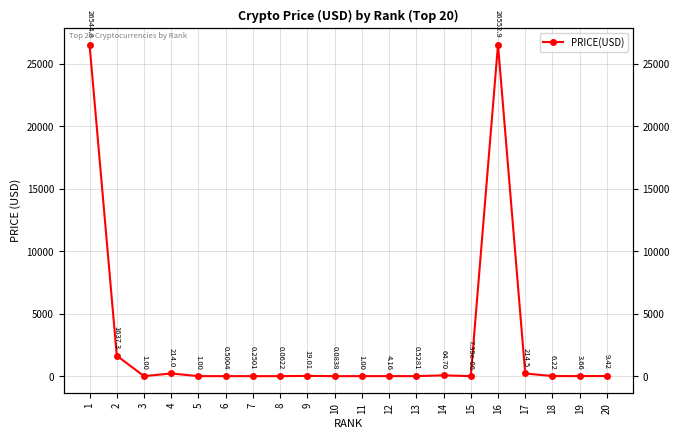

What is the maximum value shown in the chart?

26552.9